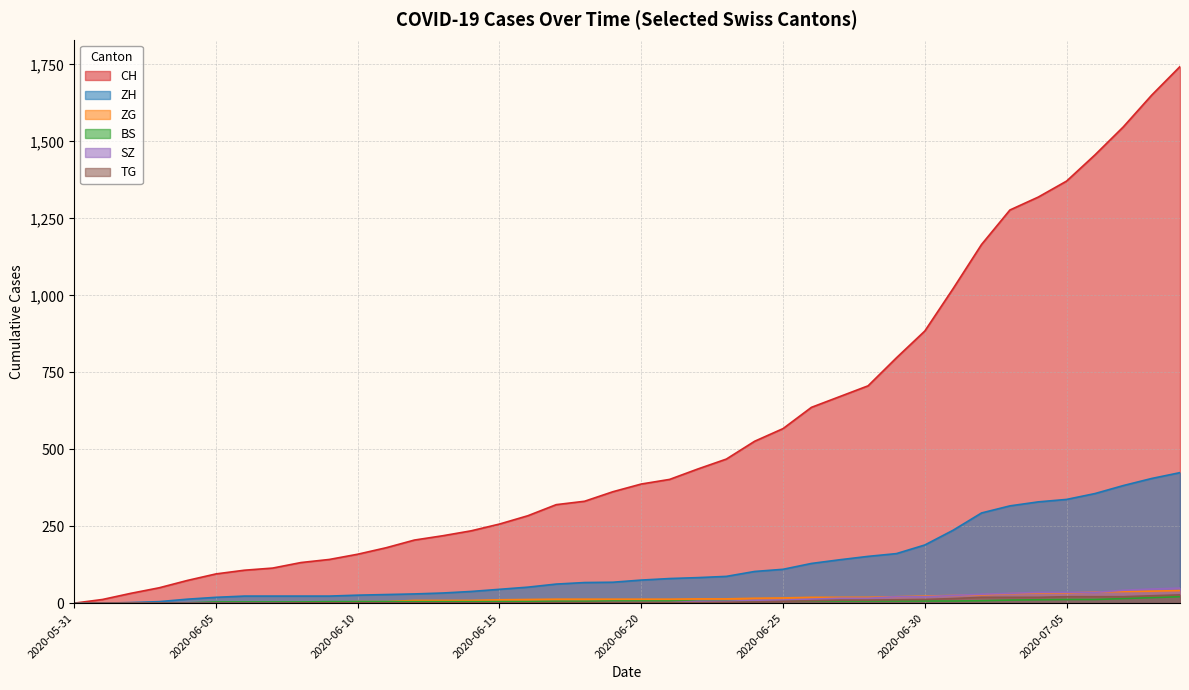

What is the spread (max minus min) of values at 2020-06-24?

522